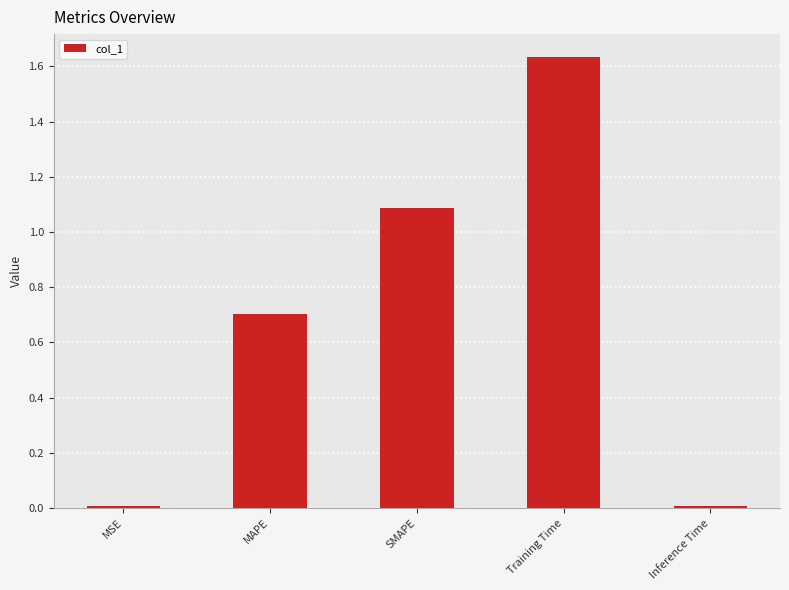

What is the label of the 1st bar from the left?

MSE